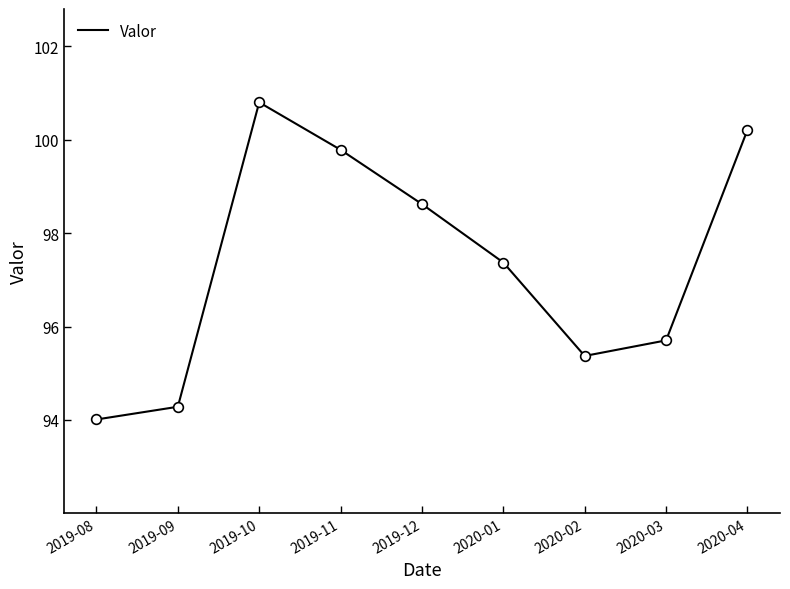

Does the chart have visible grid lines?

No